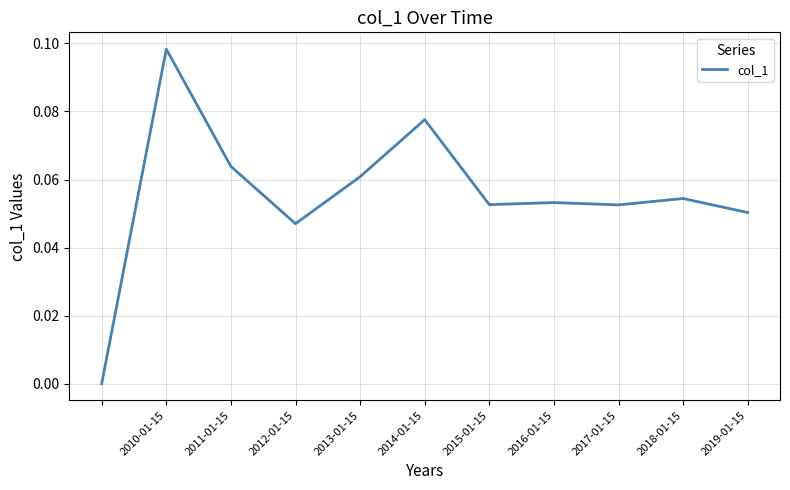

At which category does the chart reach its peak across all series?

2010-01-15